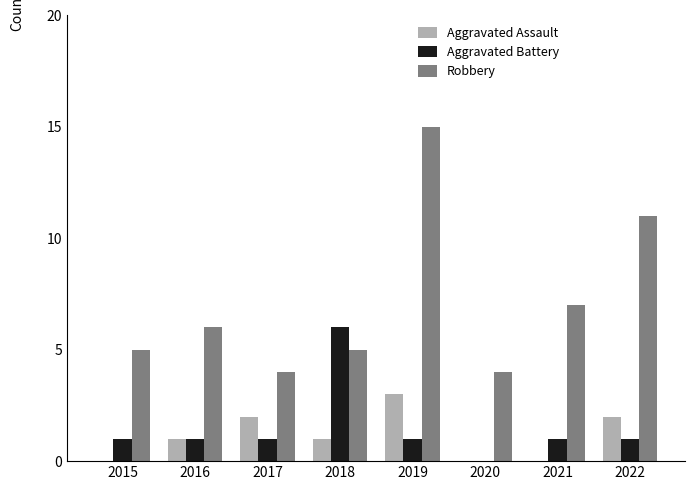

Does the chart contain stacked bars?

No